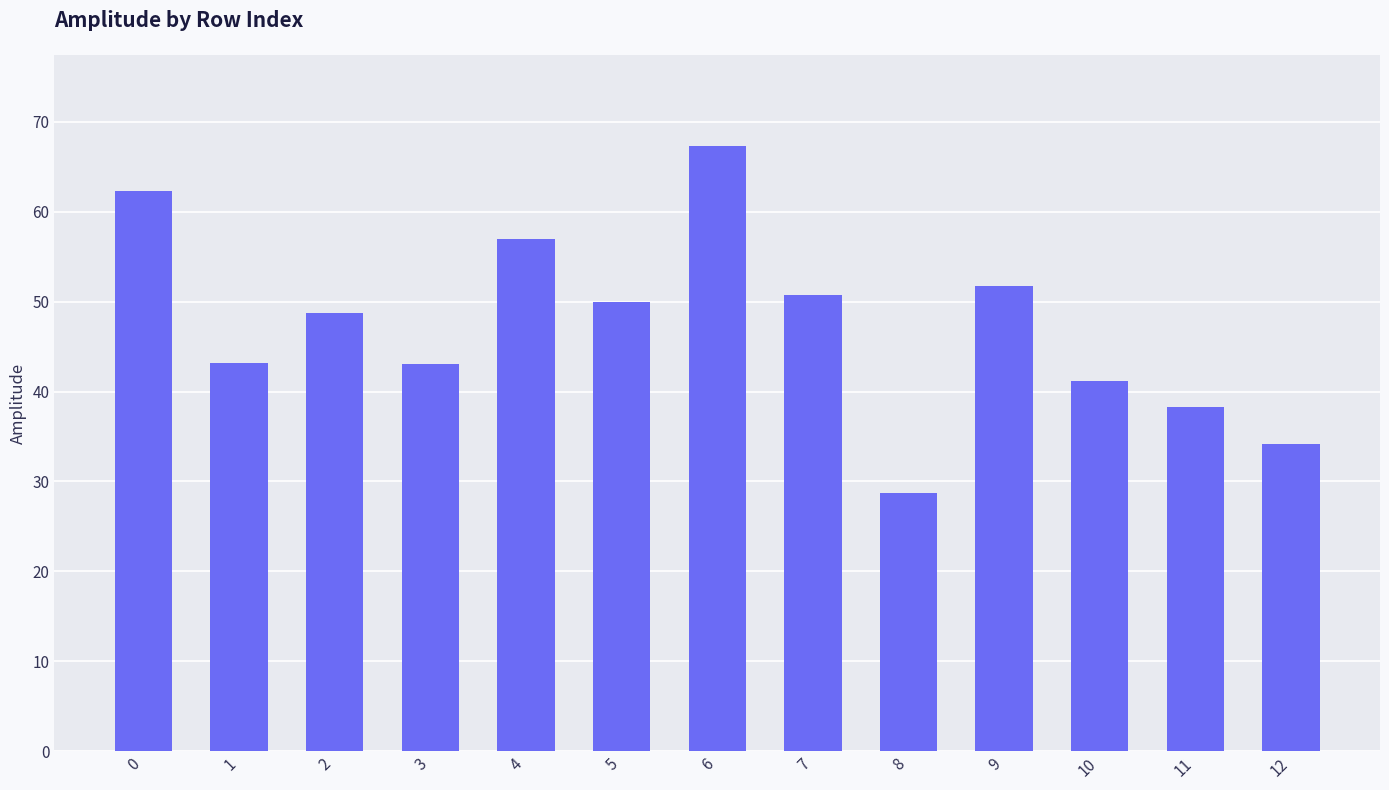

What is the difference between the values at 9 and 12?

17.5